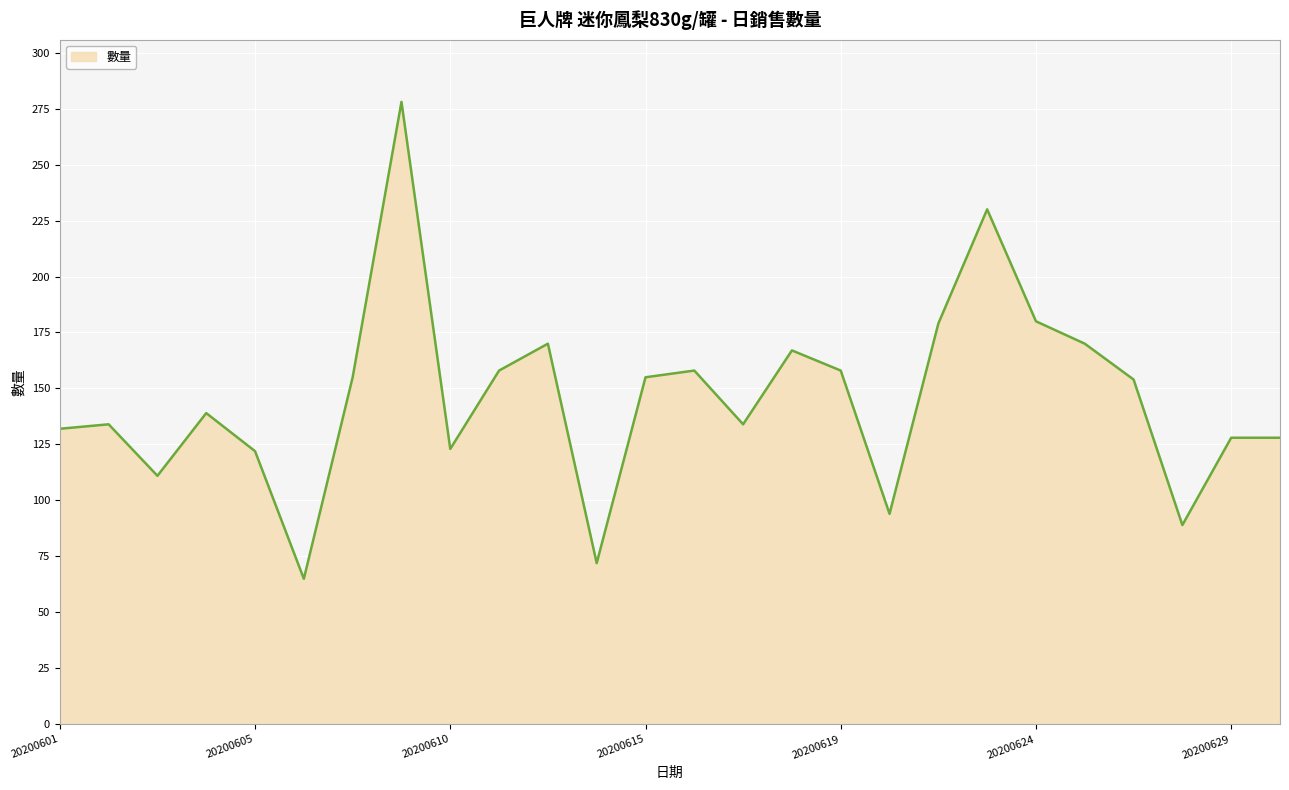

What is the minimum value shown in the chart?

65